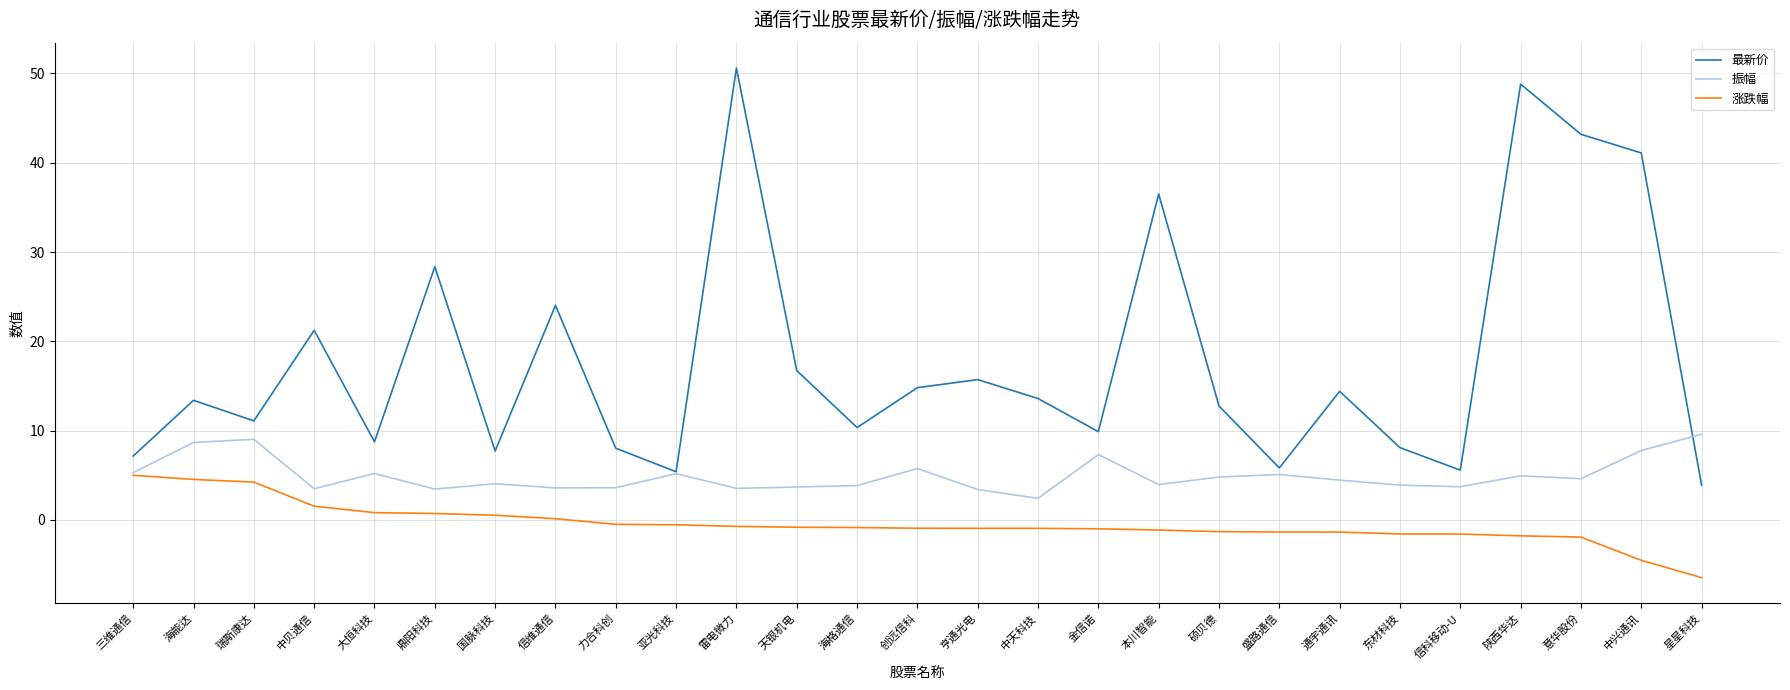

Which label corresponds to the largest value in the chart?

雷电微力